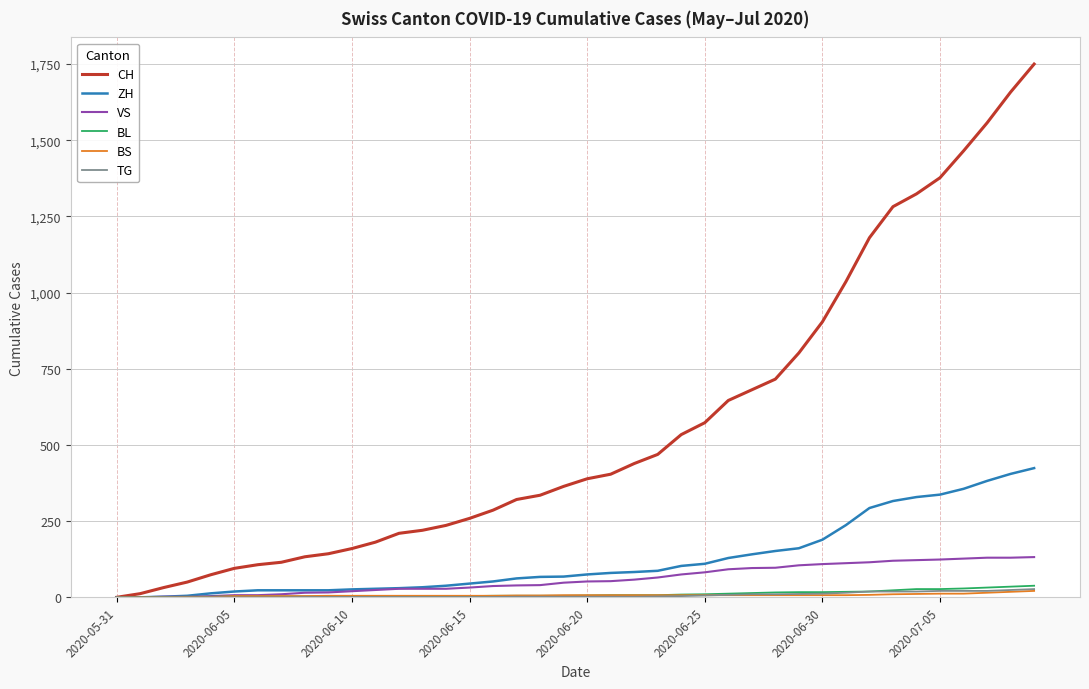

Which series has the largest total across all categories?

CH